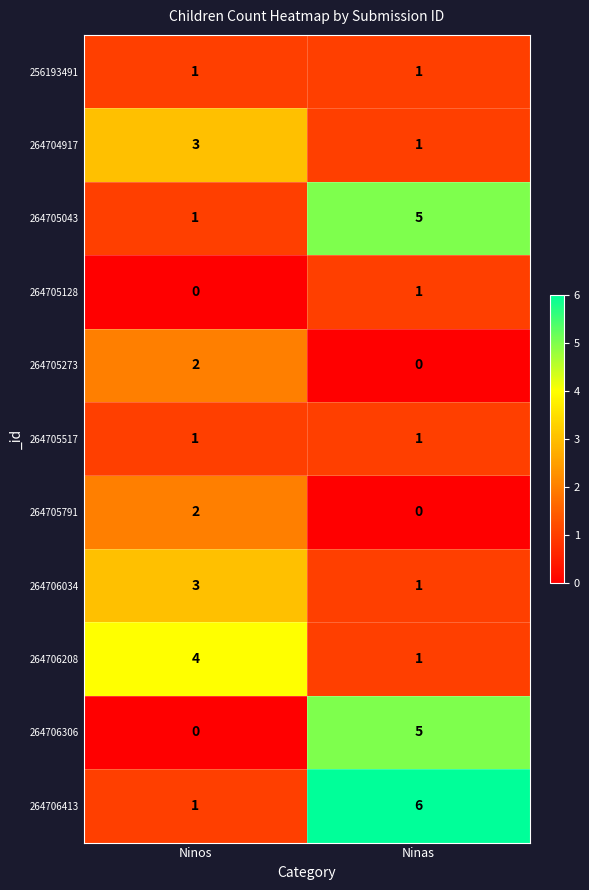

The value of 264705517 at Ninos is 1. True or false?

True